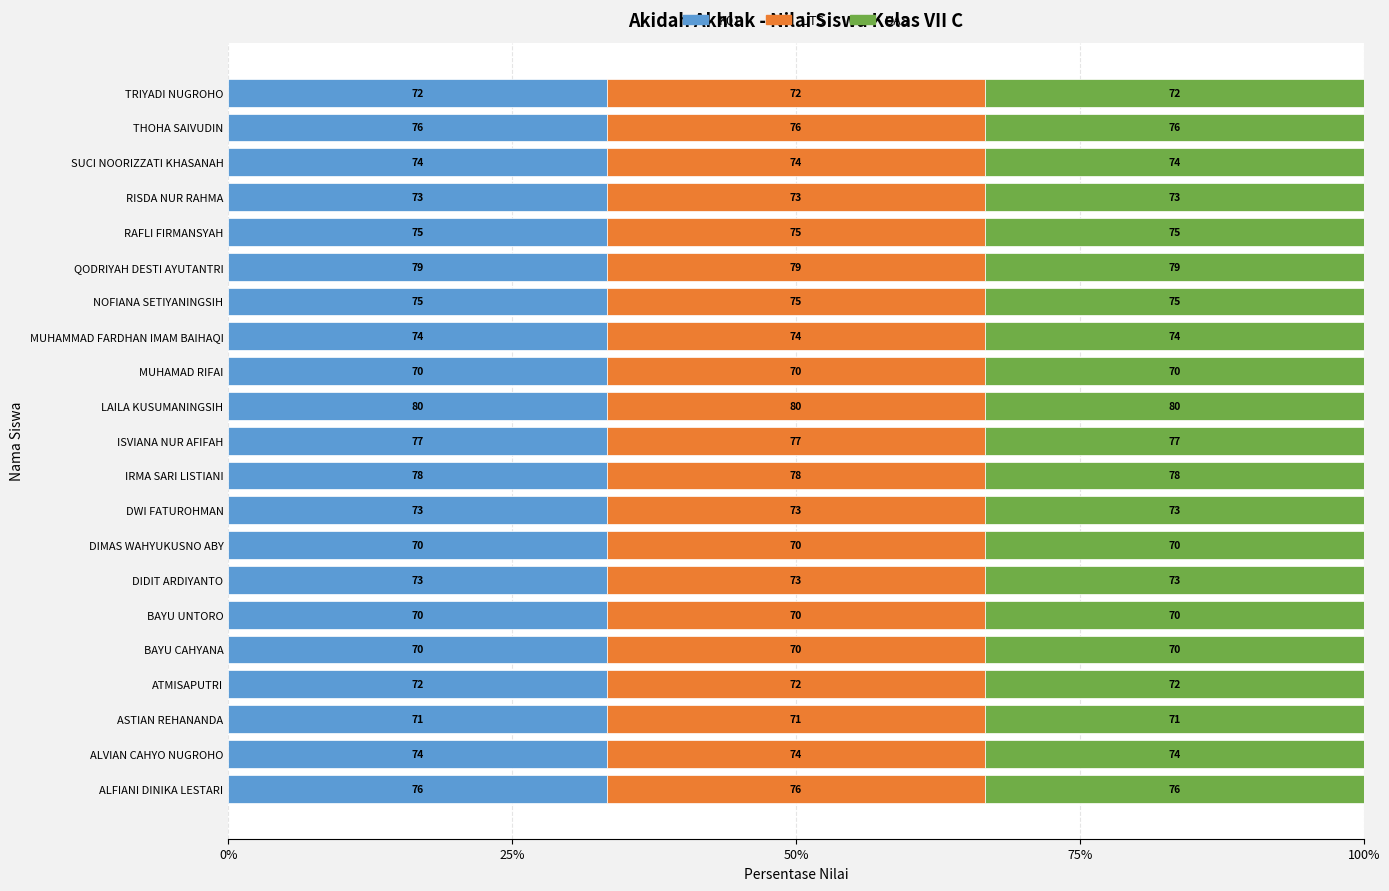

List the labels in order of UTS value, smallest first.

BAYU CAHYANA, BAYU UNTORO, DIMAS WAHYUKUSNO ABY, MUHAMAD RIFAI, ASTIAN REHANANDA, ATMISAPUTRI, TRIYADI NUGROHO, DIDIT ARDIYANTO, DWI FATUROHMAN, RISDA NUR RAHMA, ALVIAN CAHYO NUGROHO, MUHAMMAD FARDHAN IMAM BAIHAQI, SUCI NOORIZZATI KHASANAH, NOFIANA SETIYANINGSIH, RAFLI FIRMANSYAH, ALFIANI DINIKA LESTARI, THOHA SAIVUDIN, ISVIANA NUR AFIFAH, IRMA SARI LISTIANI, QODRIYAH DESTI AYUTANTRI, LAILA KUSUMANINGSIH